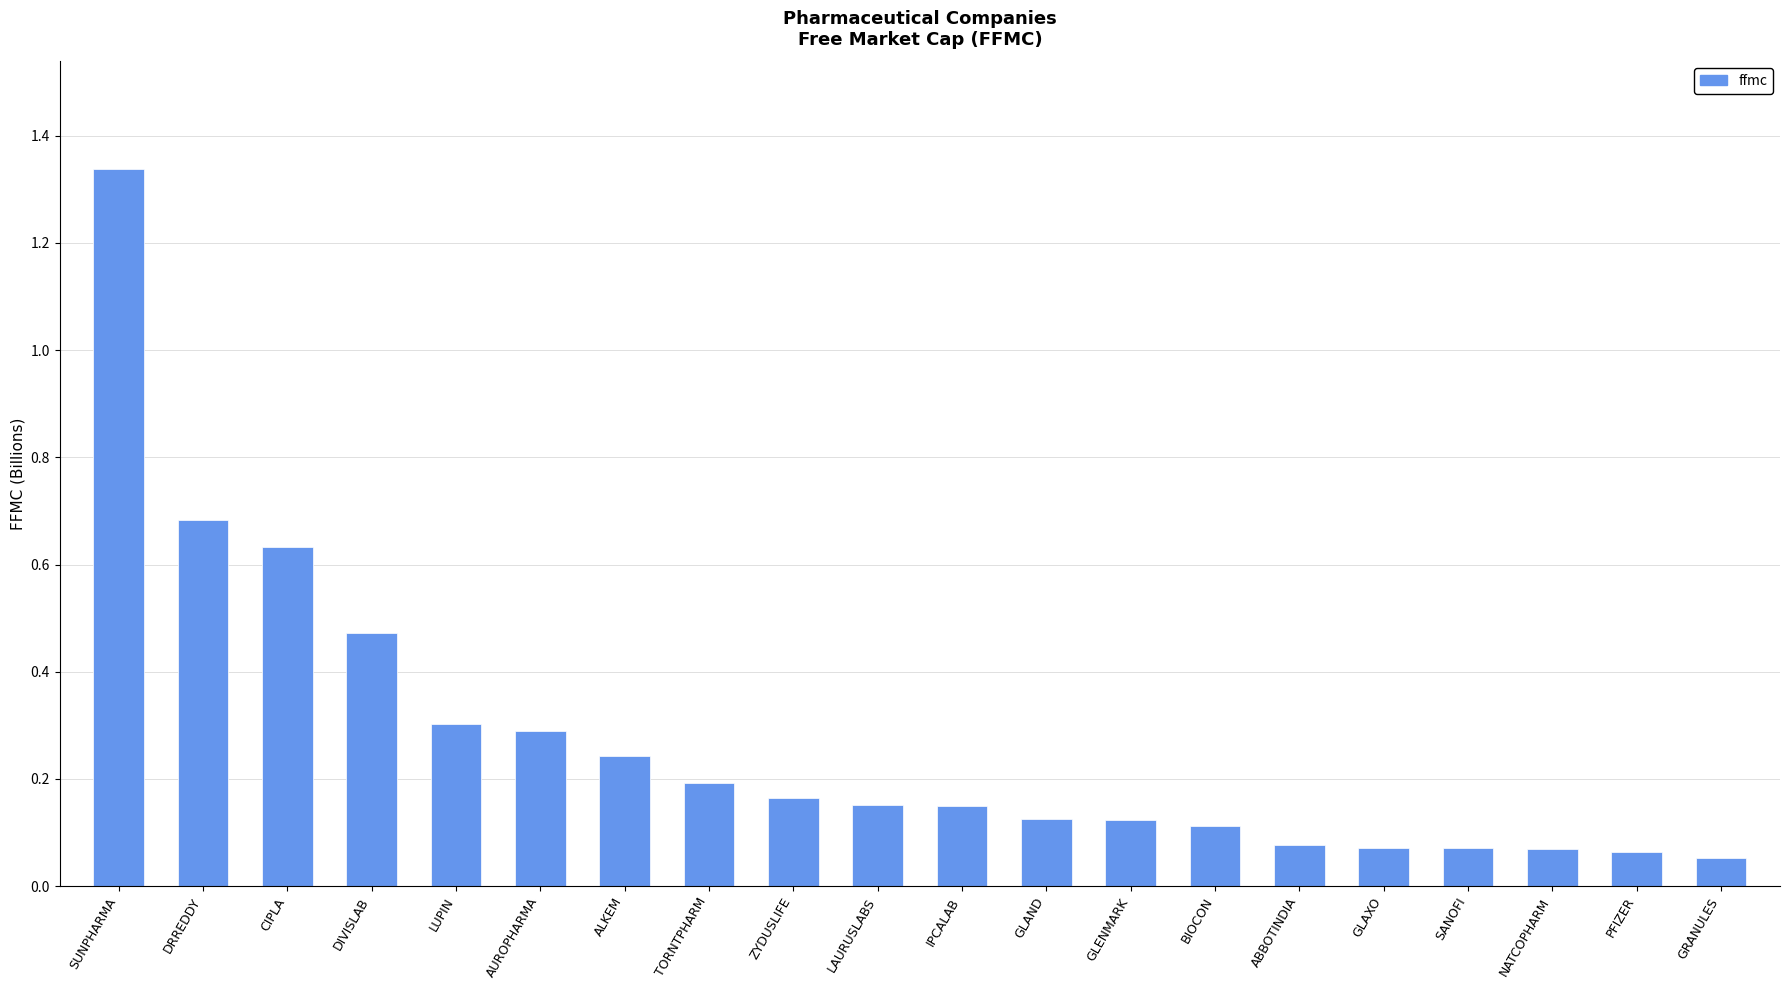

Which label corresponds to the largest value in the chart?

SUNPHARMA